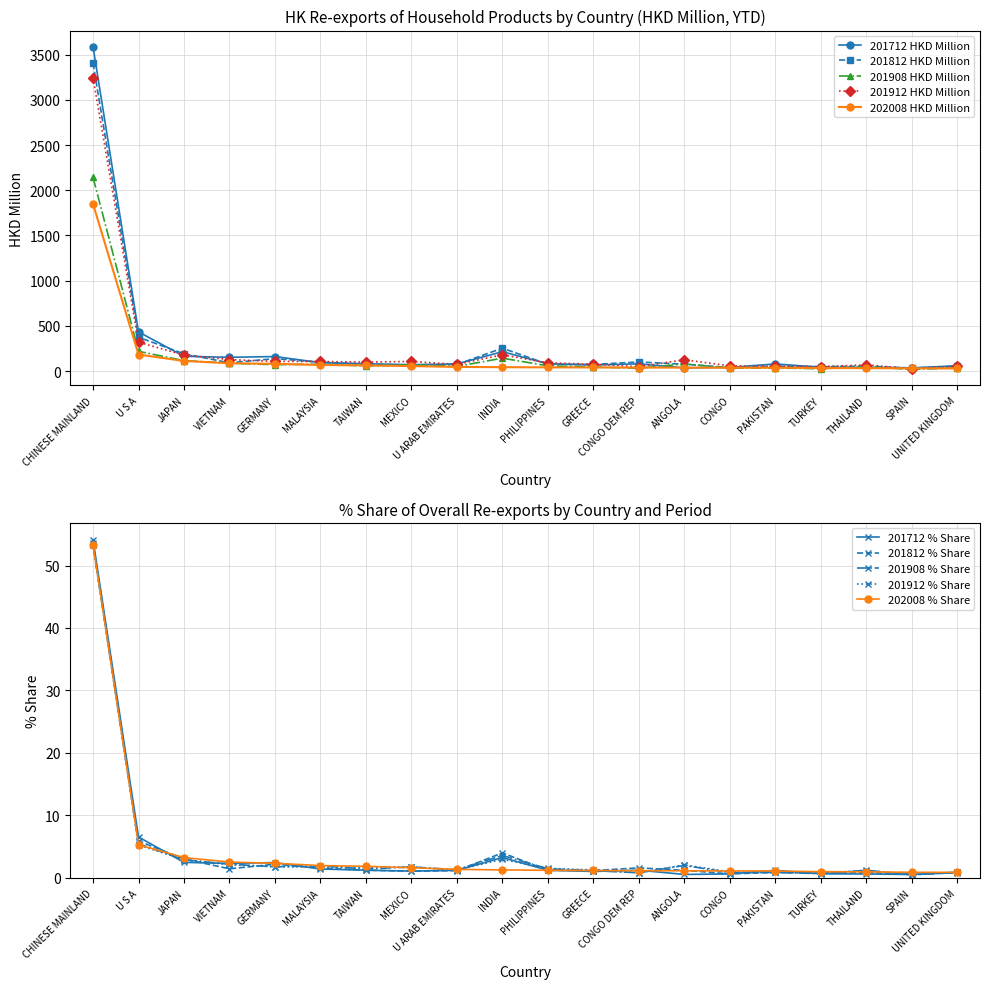

What is the spread (max minus min) of values at MEXICO?

51.2